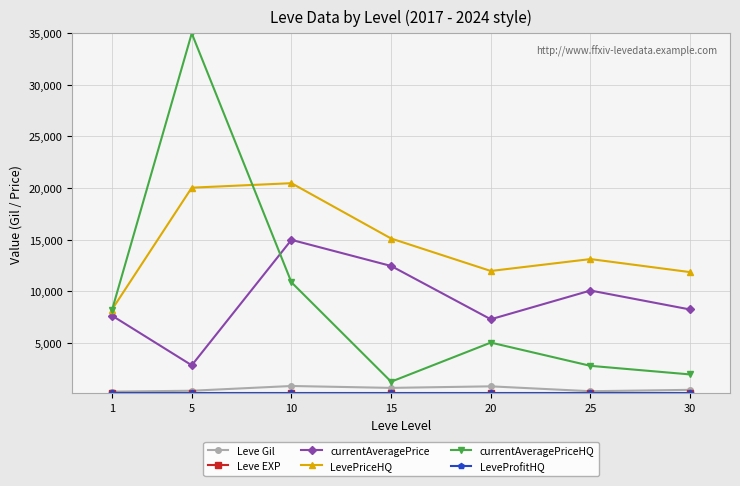

True or false: currentAveragePriceHQ has more than 0 points higher than both neighbors.

True